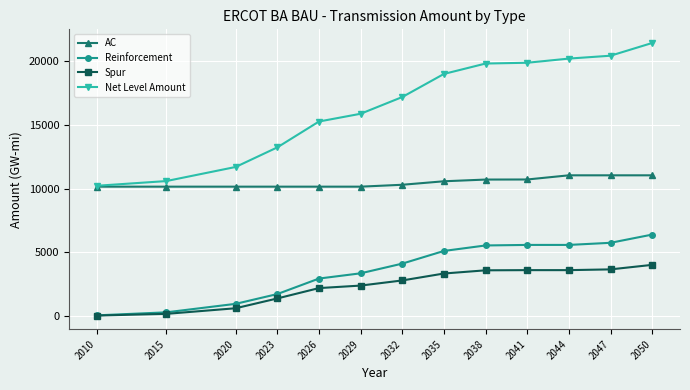

What is the spread (max minus min) of values at 2023?

11876.3